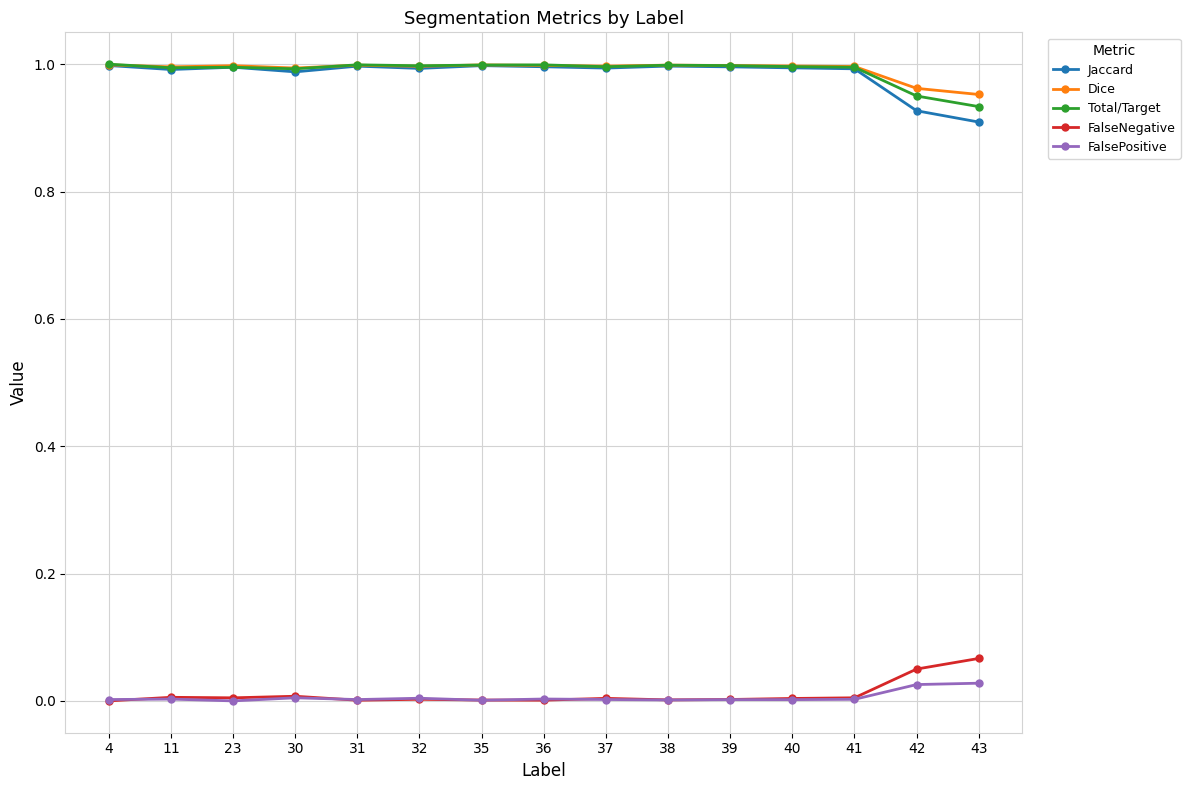

True or false: Jaccard has a value of 1.0 at 31.

True